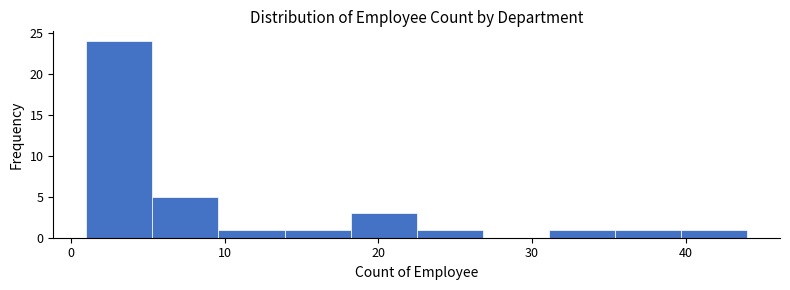

How tall is the bar that spans 31.1 to 35.4 on the x-axis? Neither the bar edges nor the heights are printed on the chart, so give them approximately, as read against the axes.

1